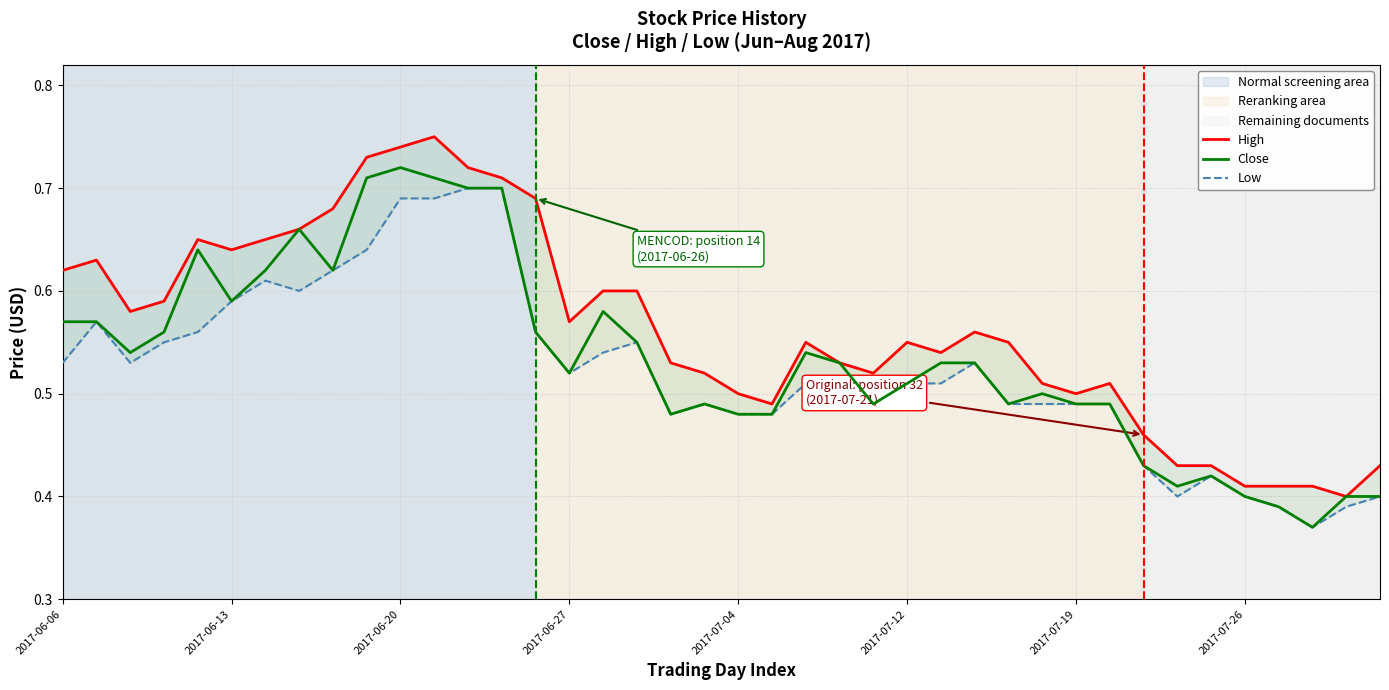

True or false: Close and High cross at least once.

False